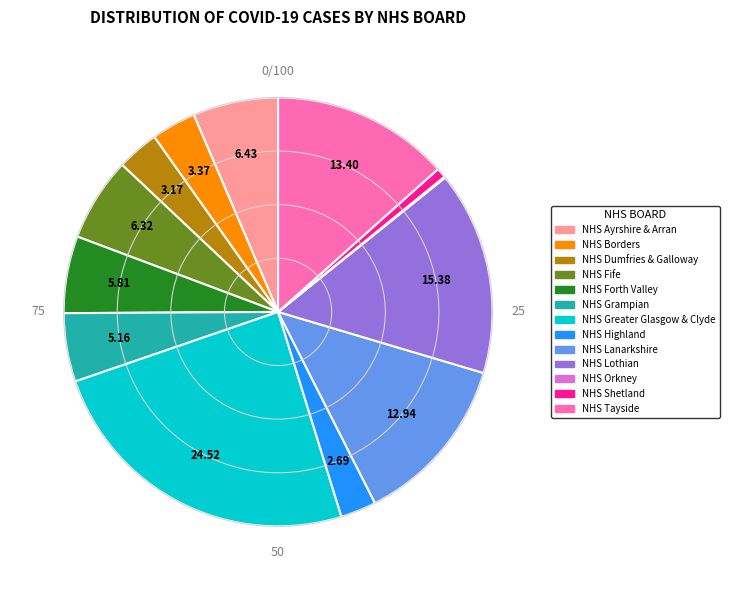

Is it true that NHS Greater Glasgow & Clyde is 25% of the pie?

True